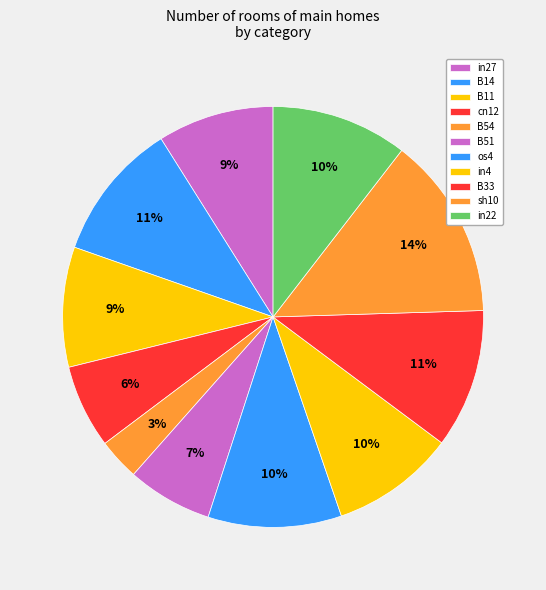

Count the number of slices in the pie.

11